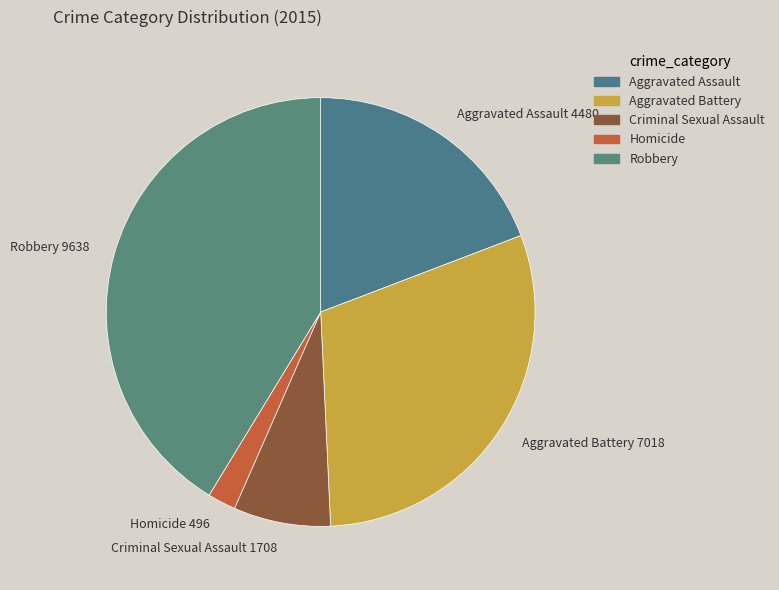

Combined, do Homicide 496 and Robbery 9638 account for over 50%?

No